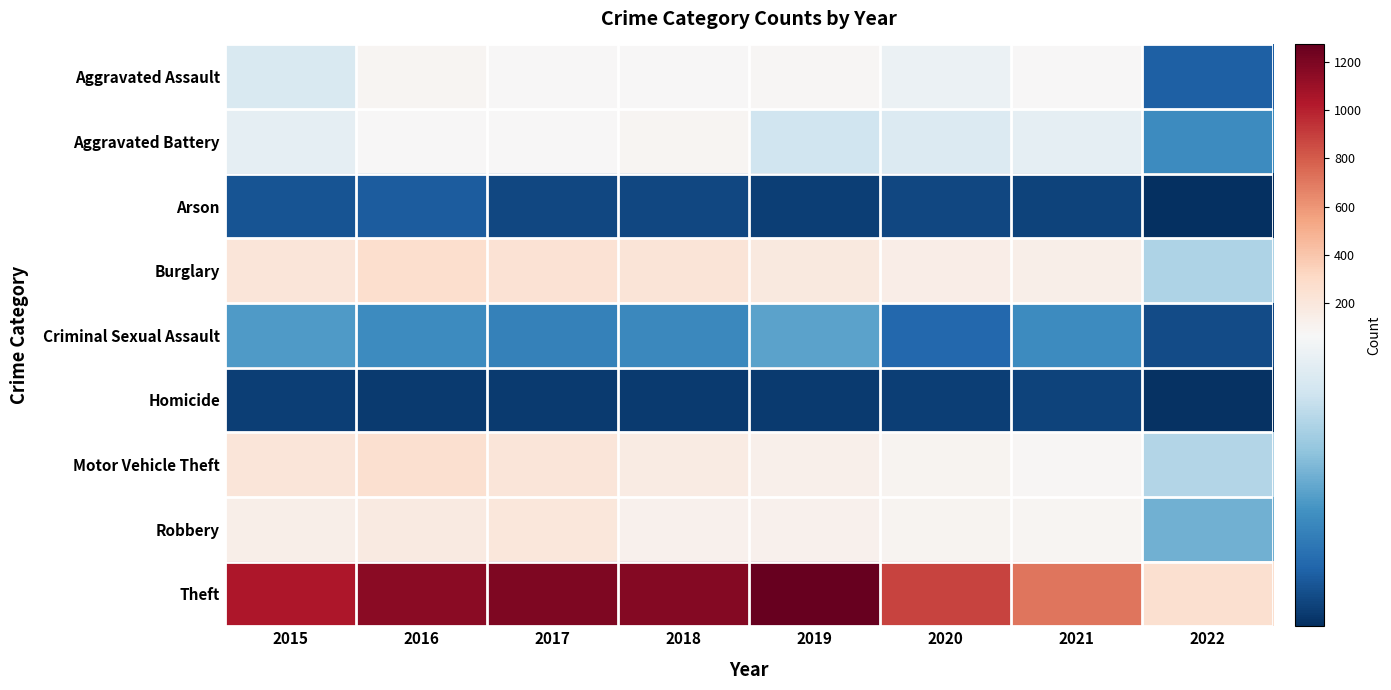

Reading right to left, what are all the values shown in this chart?

Aggravated Assault: 2022=13	2021=66	2020=62	2019=80	2018=72	2017=72	2016=88	2015=56
Aggravated Battery: 2022=25	2021=60	2020=57	2019=53	2018=86	2017=71	2016=66	2015=60
Arson: 2022=1	2021=6	2020=7	2019=5	2018=7	2017=7	2016=12	2015=10
Burglary: 2022=46	2021=133	2020=148	2019=182	2018=218	2017=237	2016=266	2015=216
Criminal Sexual Assault: 2022=8	2021=25	2020=15	2019=31	2018=24	2017=22	2016=25	2015=29
Homicide: 2022=2	2021=6	2020=5	2019=4	2018=4	2017=4	2016=4	2015=5
Motor Vehicle Theft: 2022=47	2021=82	2020=99	2019=123	2018=163	2017=208	2016=259	2015=212
Robbery: 2022=35	2021=88	2020=97	2019=116	2018=121	2017=202	2016=178	2015=139
Theft: 2022=261	2021=716	2020=884	2019=1272	2018=1170	2017=1188	2016=1151	2015=1041